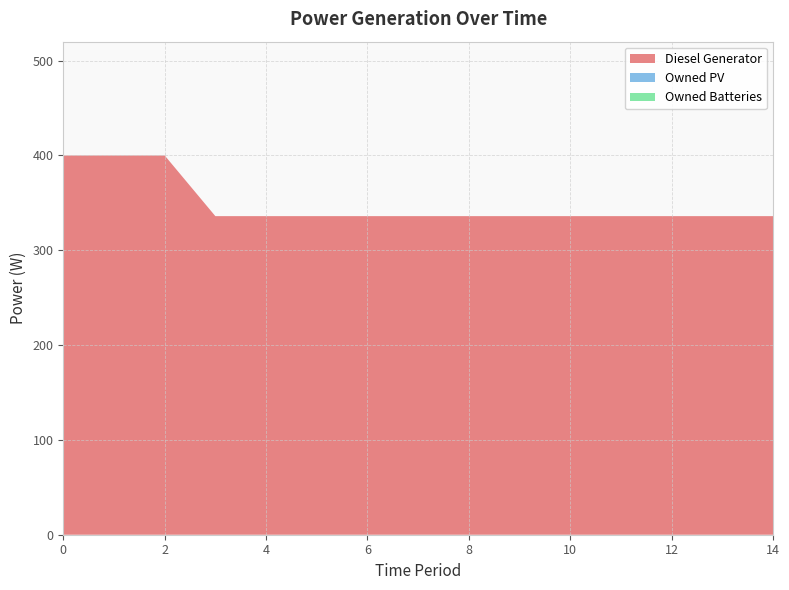

Reading right to left, list all the values displayed in this chart.

Diesel Generator: 336	336	336	336	336	336	336	336	336	336	336	336	400	400	400
Owned PV: 0	0	0	0	0	0	0	0	0	0	0	0	0	0	0
Owned Batteries: 0	0	0	0	0	0	0	0	0	0	0	0	0	0	0